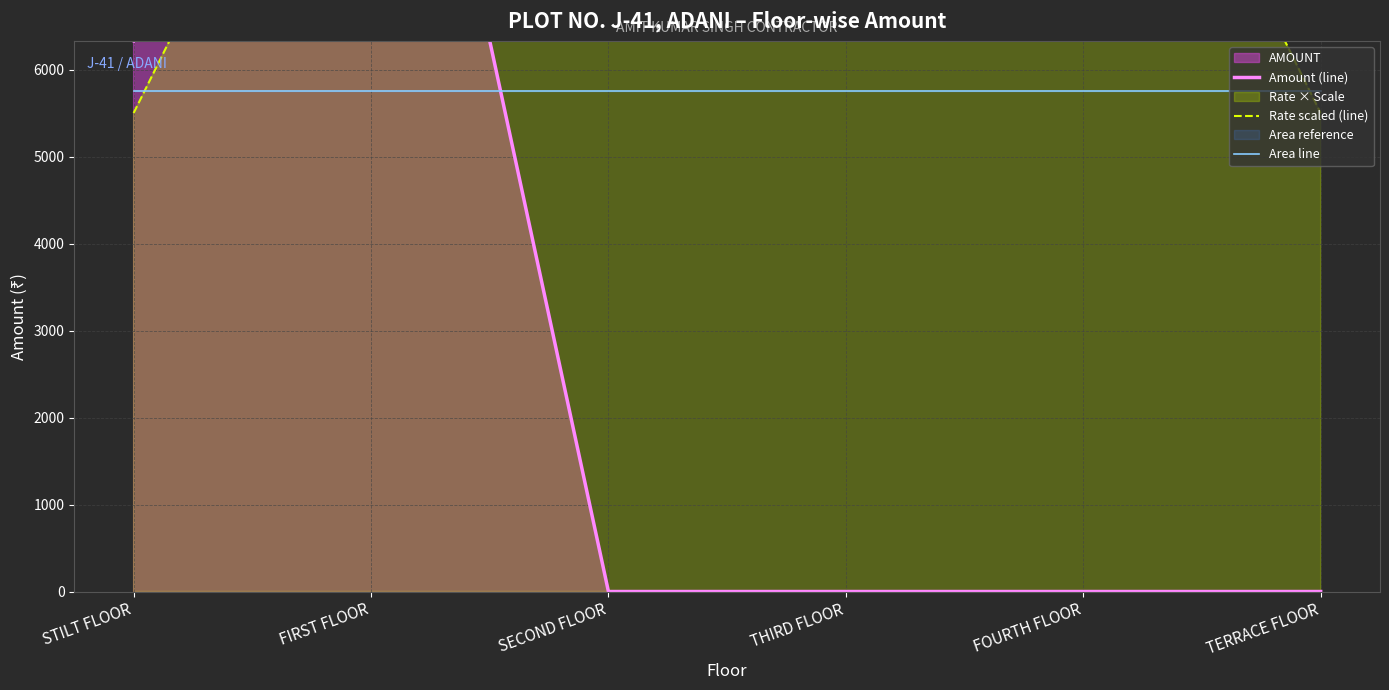

How many data points in Amount (line) are above 0?

2